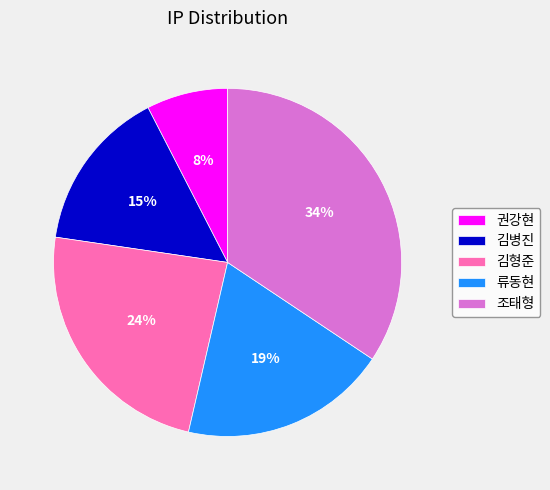

To the nearest percent, what percentage of the pie is 류동현?

19%